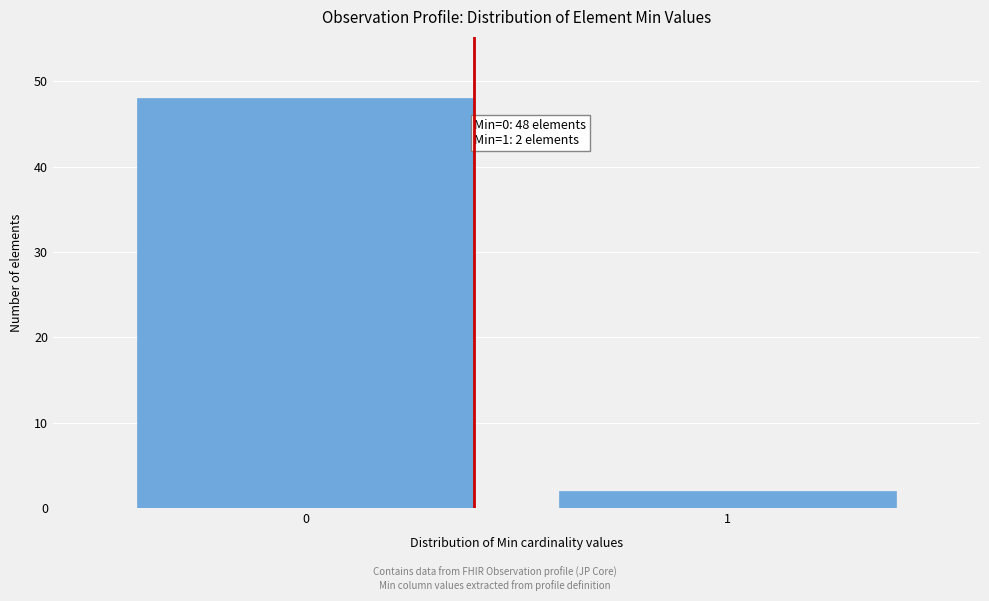

Reading right to left, extract all data points from this chart.

1=2	0=48